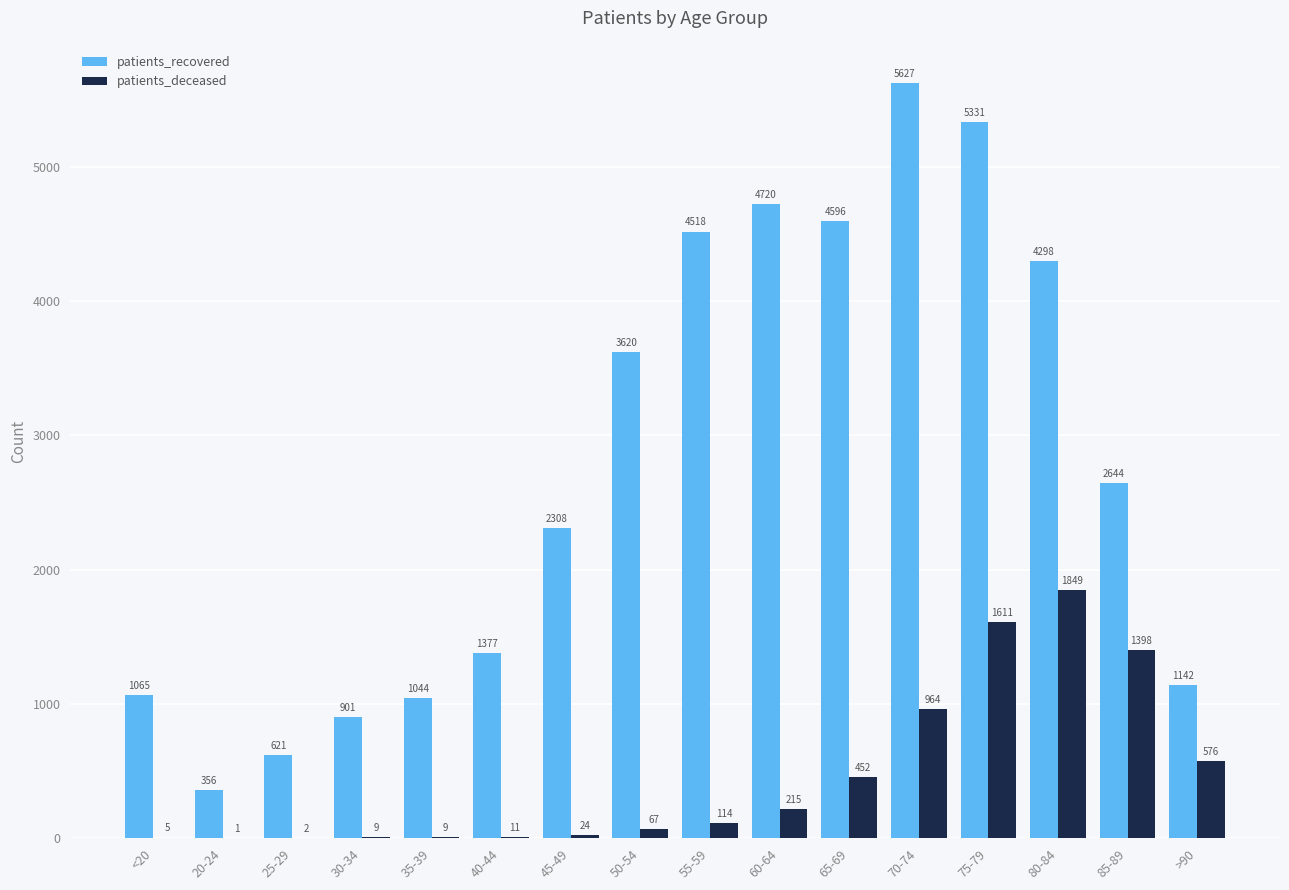

Which series has the largest total across all categories?

patients_recovered